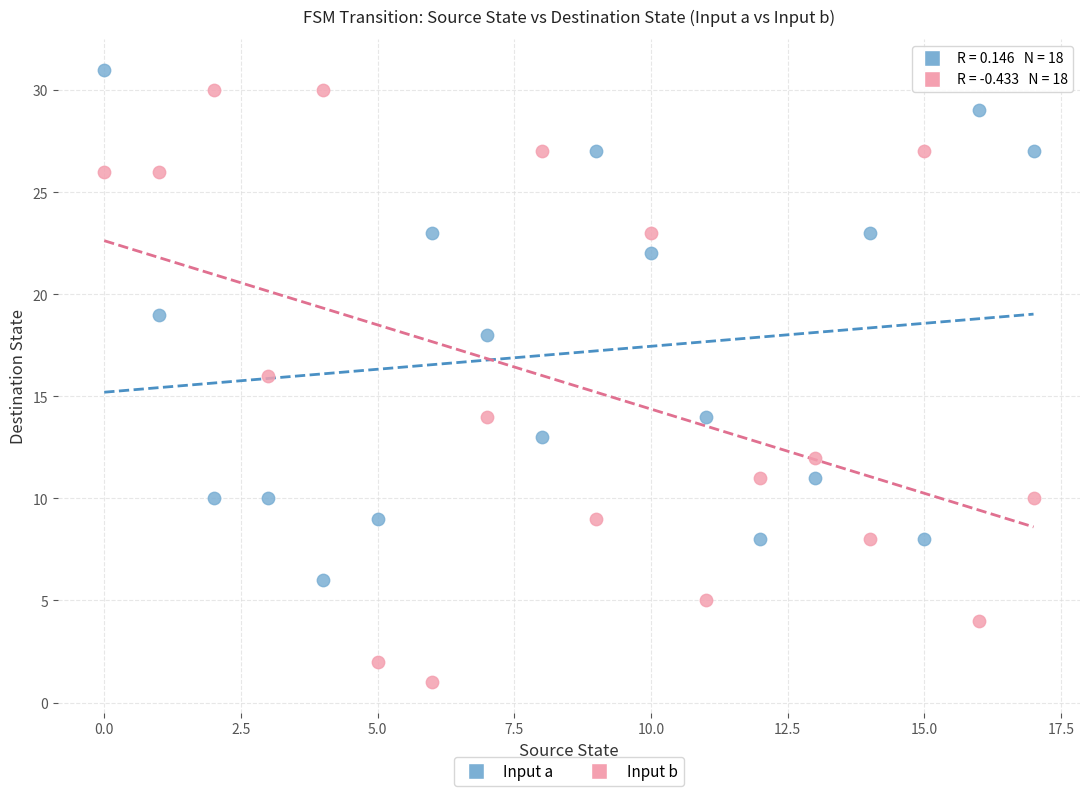

Which series reaches the minimum Y coordinate?

Input b